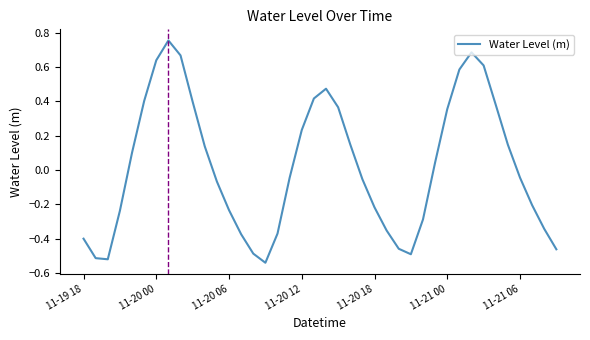

What is the difference between the maximum and minimum values?

1.3